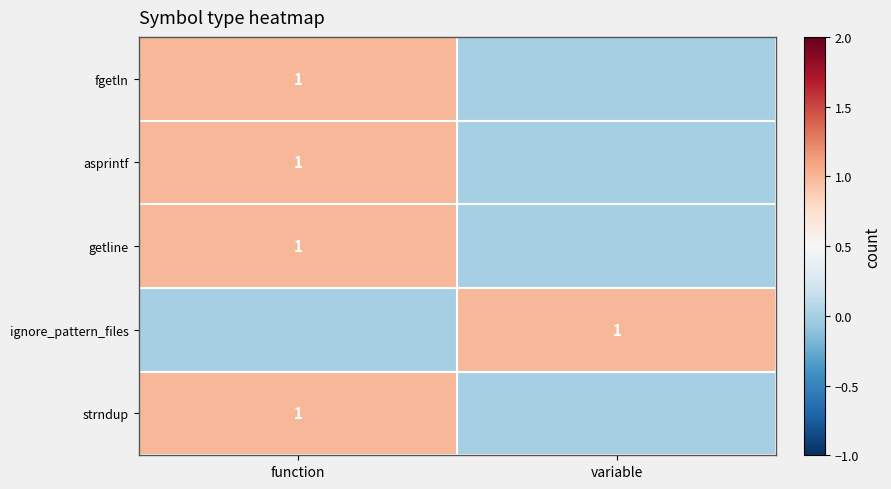

The value of asprintf at function is 1. True or false?

True